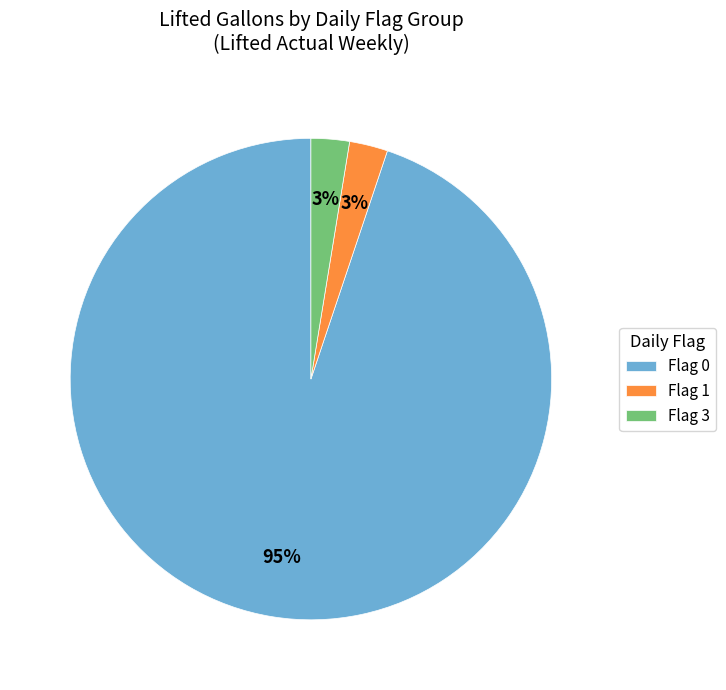

To the nearest percent, what percentage of the pie is Flag 3?

3%